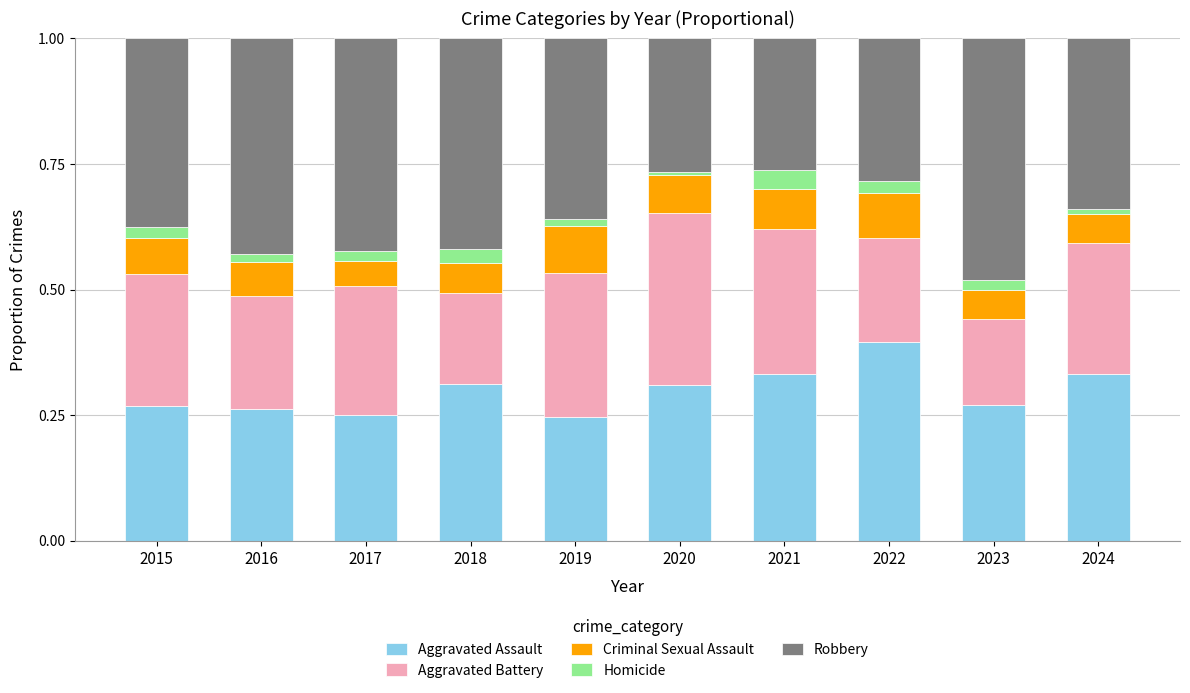

What is the sum of all Aggravated Assault values?

3.0